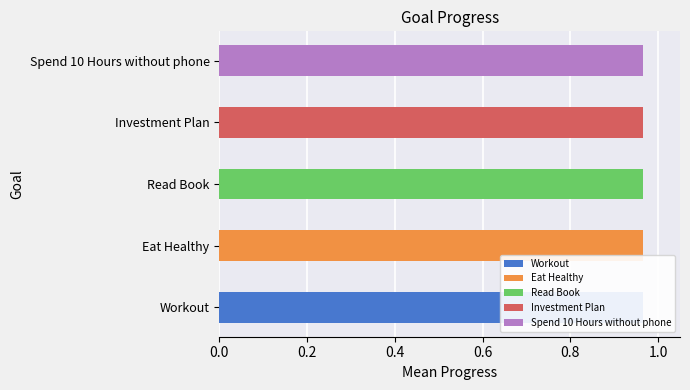

What is the label of the 1st bar from the left?

Workout